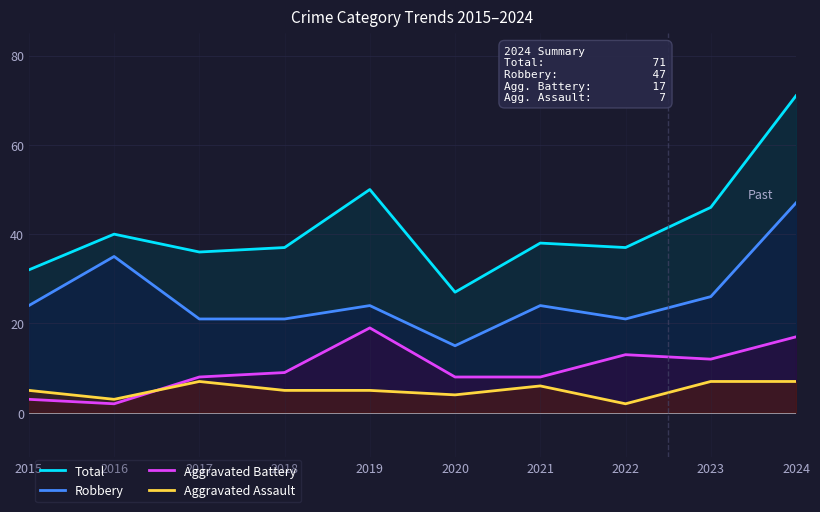

What is the spread (max minus min) of values at 2016?

38